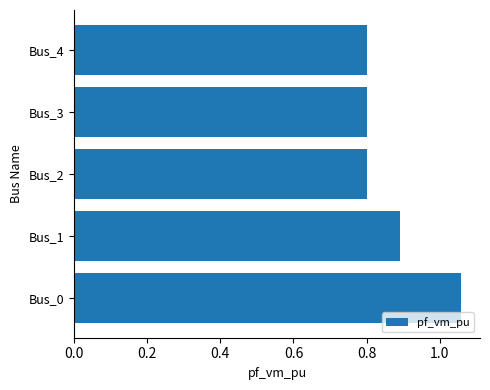

Read the value at Bus_3.

0.8